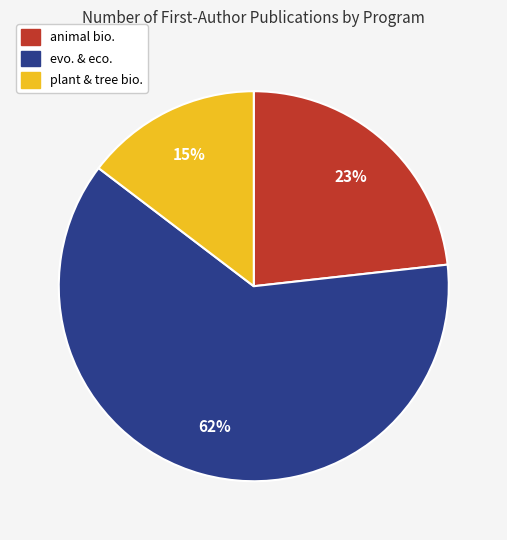

Which slice is the smallest?

plant & tree bio.